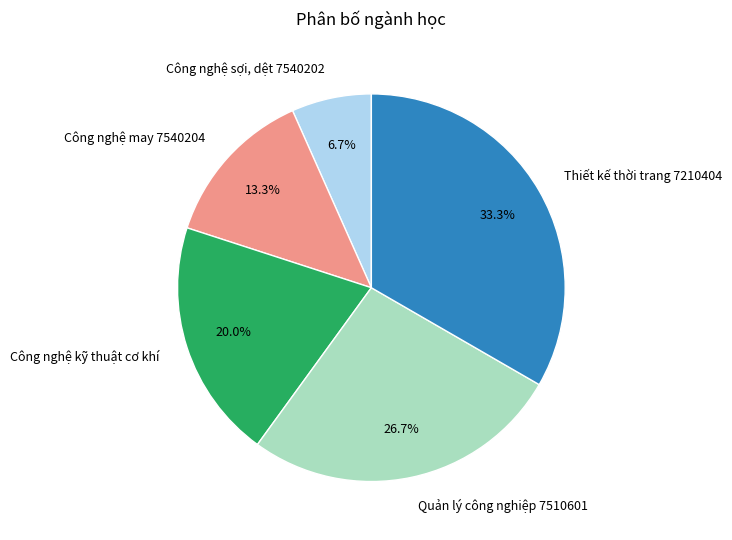

To the nearest percent, what is the difference between the largest and smallest slice percentages?

27%